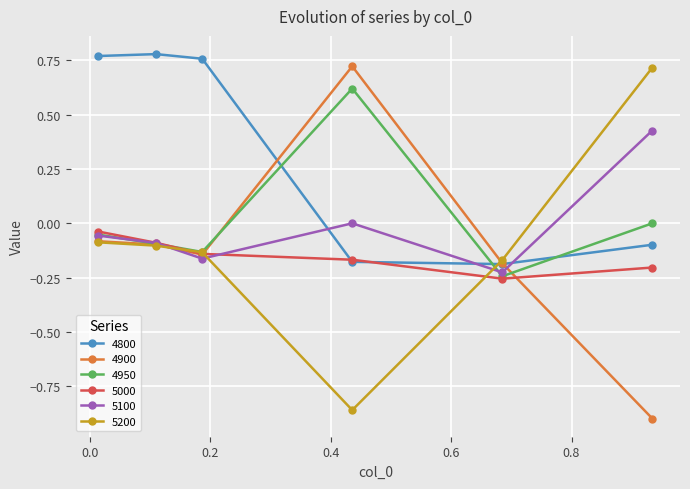

In 5100, how many points are lower than both neighbors (excluding endpoints)?

2